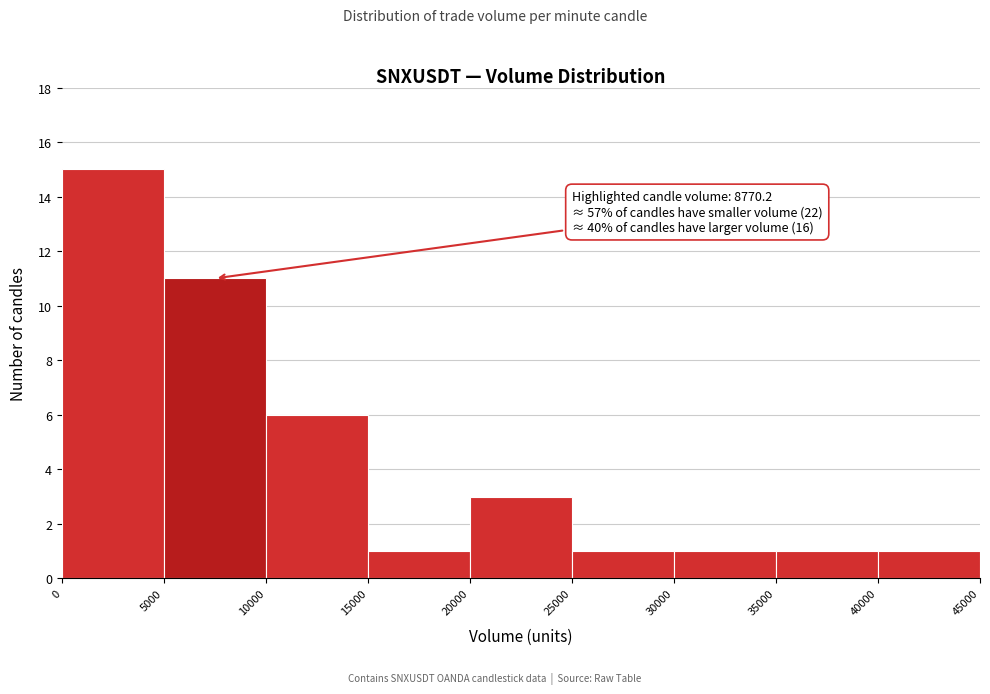

Over which range of the x-axis is the bar tallest?

0 to 5000